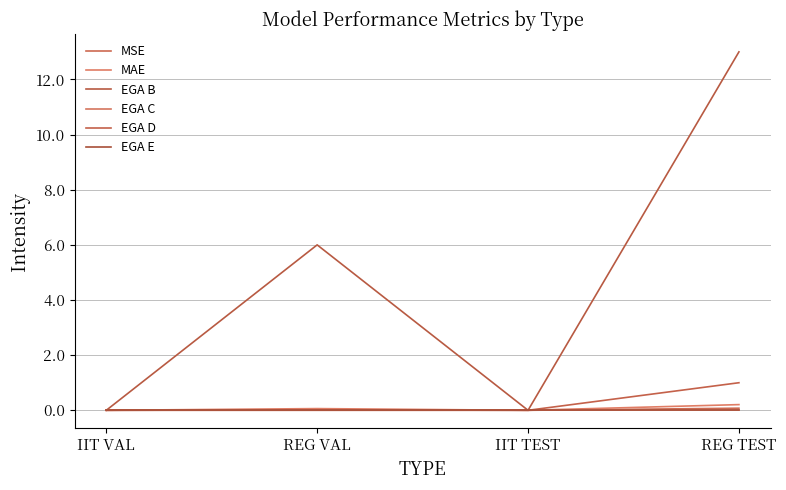

Is this an area chart (filled region under the line)?

No